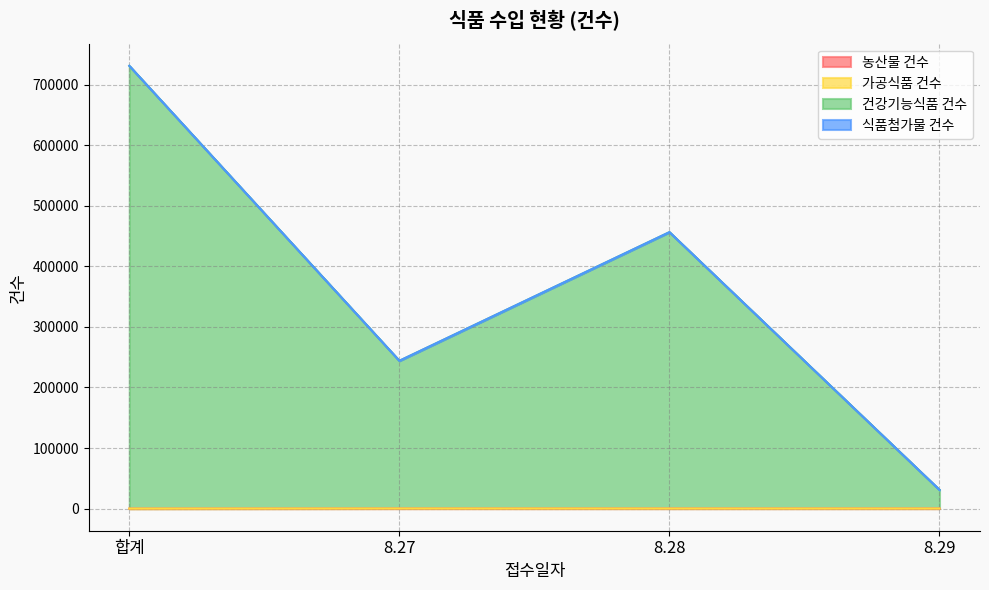

At which category is the sum across all series the highest?

합계